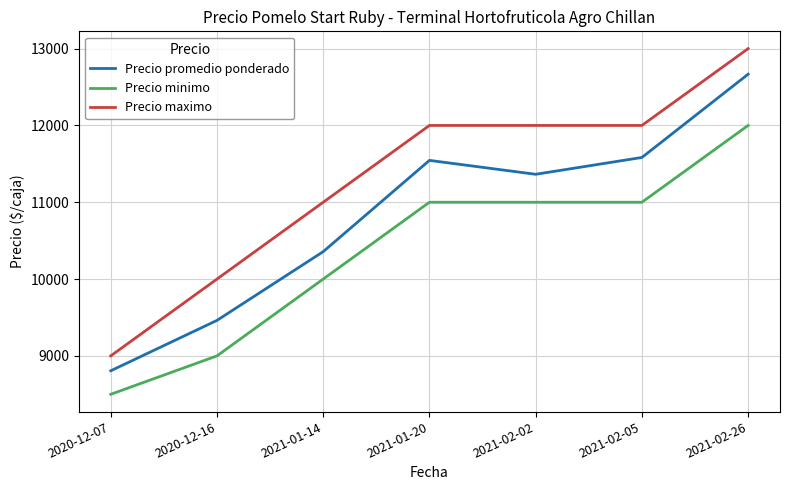

The value of Precio maximo at 2020-12-16 is 16314. True or false?

False